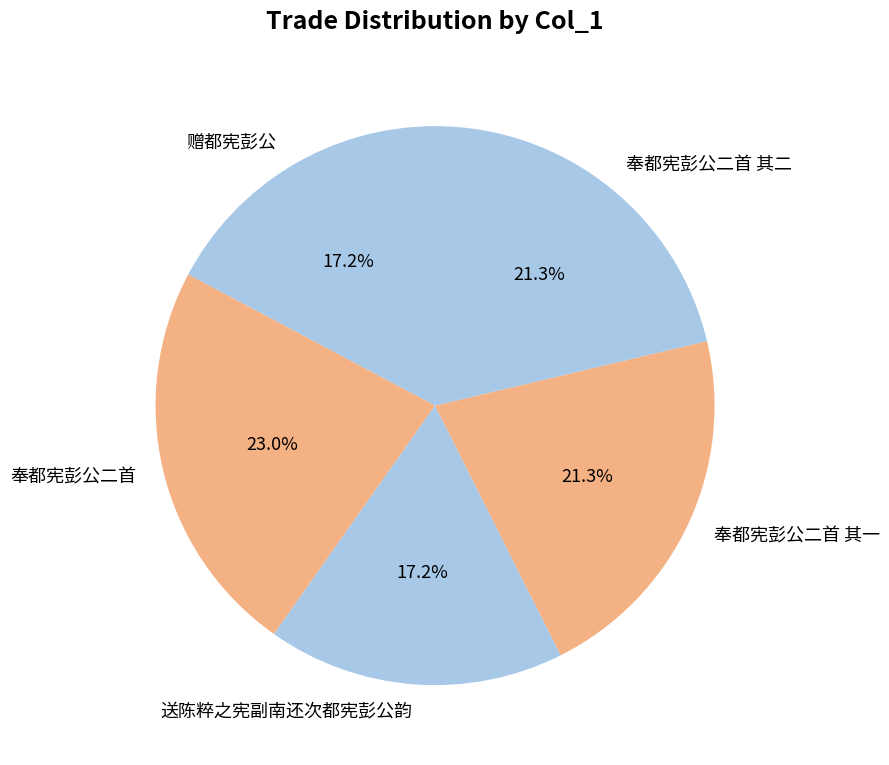

What percentage is the 送陈粹之宪副南还次都宪彭公韵 slice, to the nearest percent?

17%